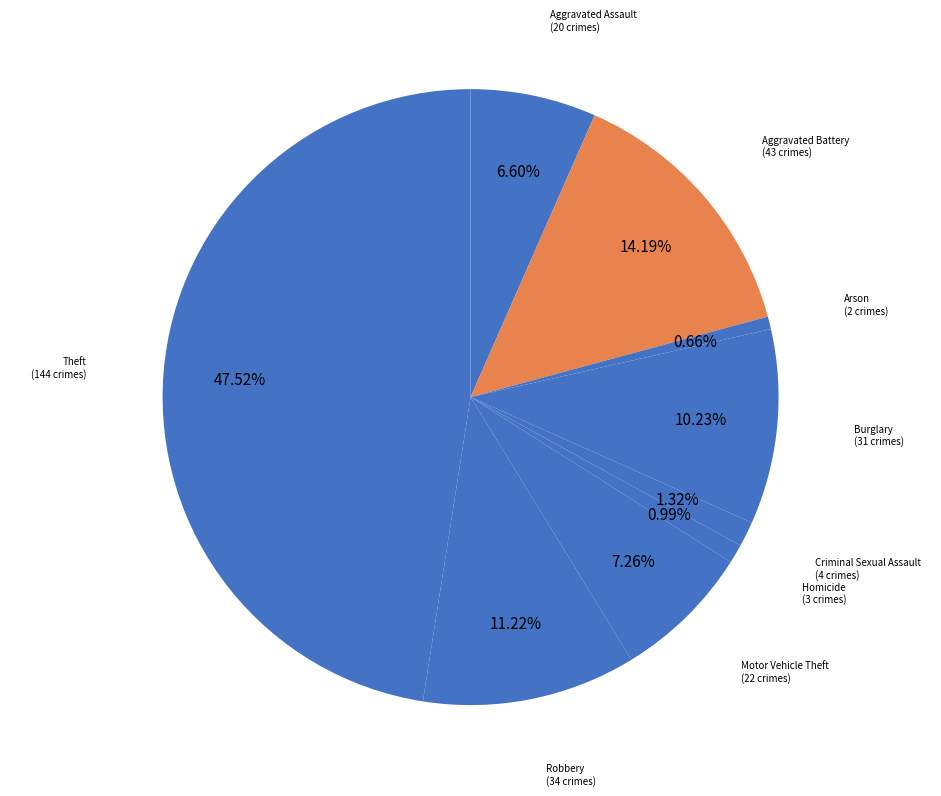

Is it true that Robbery is 11% of the pie?

True